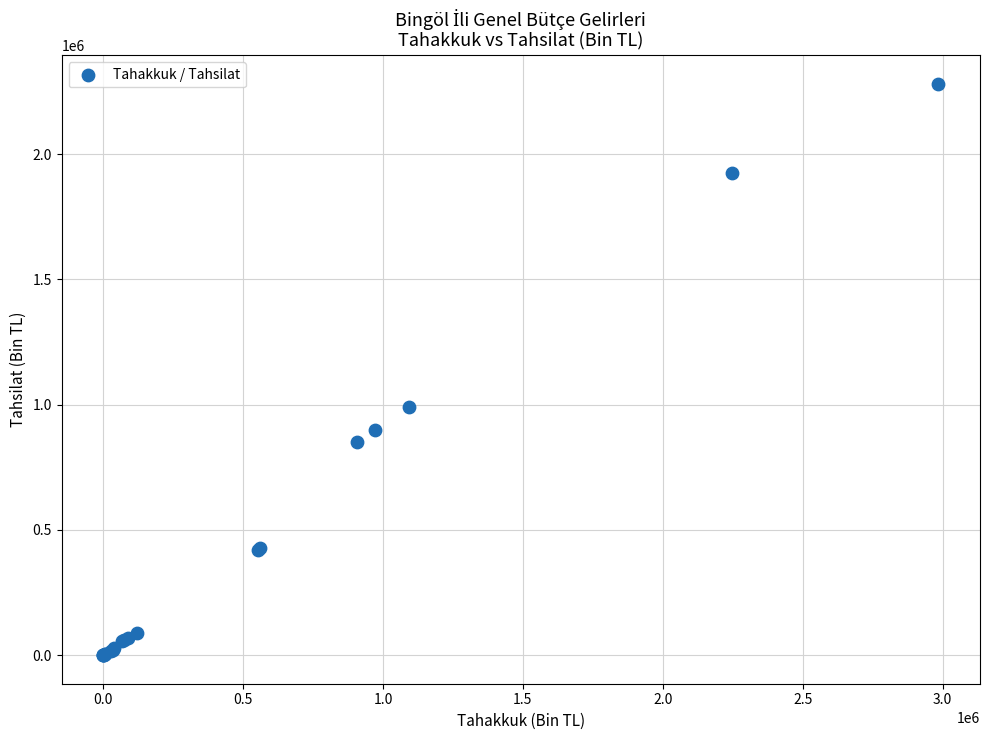

What Y value in the scatter plot is closest to 1140541?

989163.8